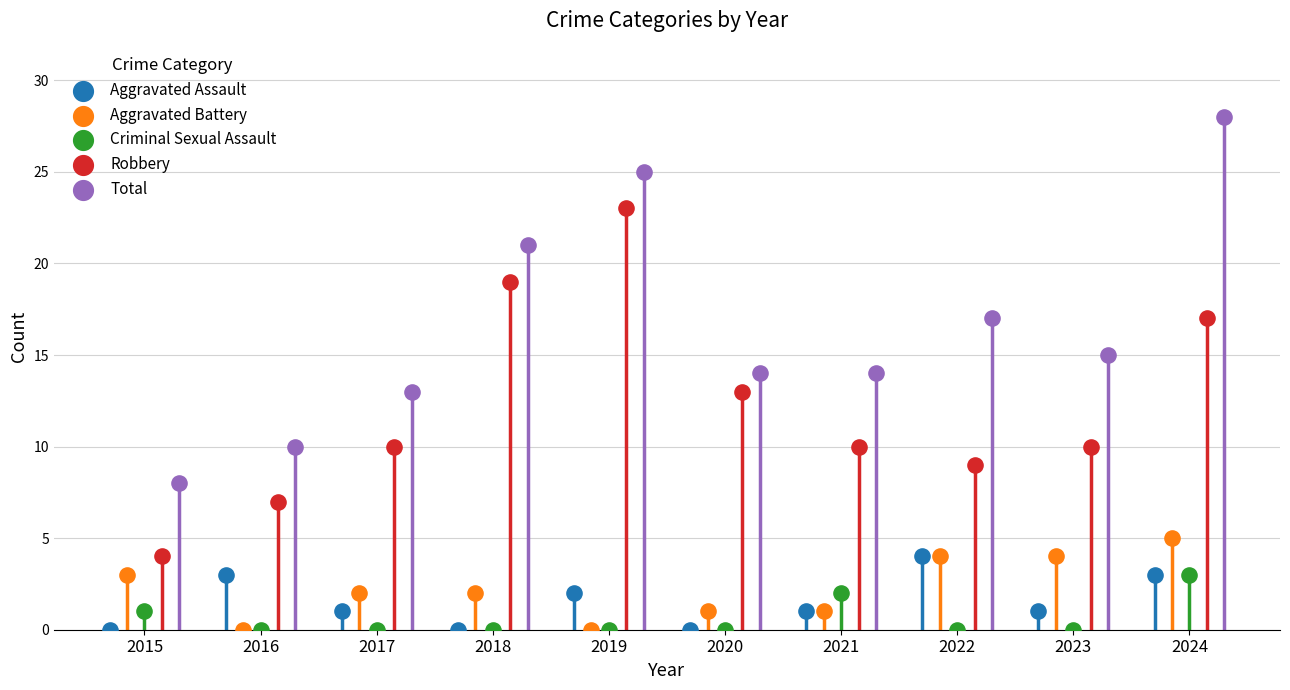

Which series reaches the maximum Y coordinate?

Total